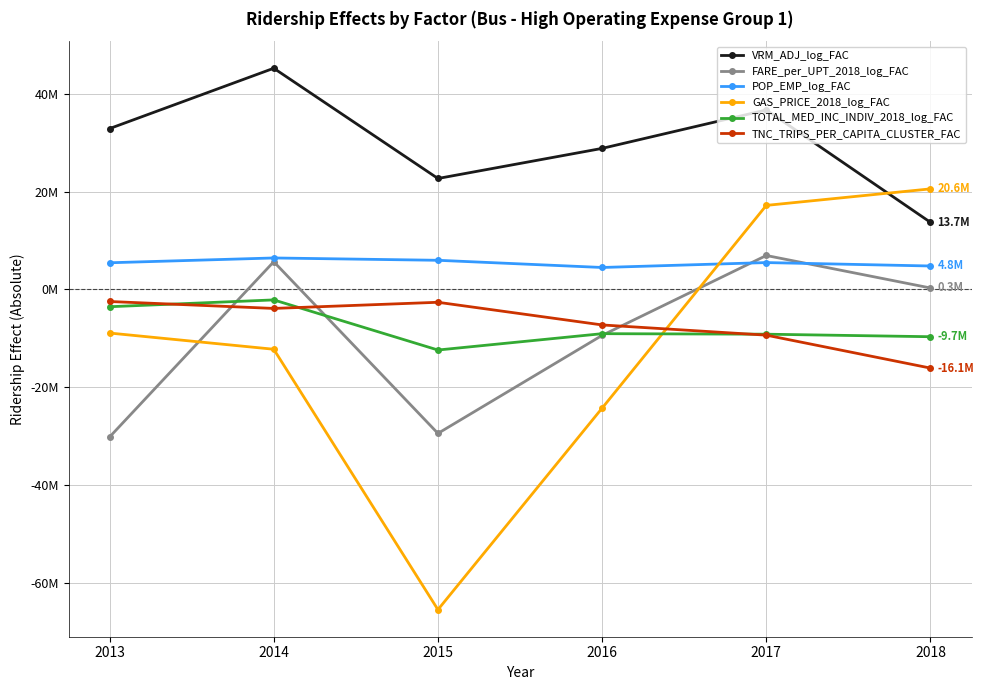

What is the sum of all FARE_per_UPT_2018_log_FAC values?

-56057532.4